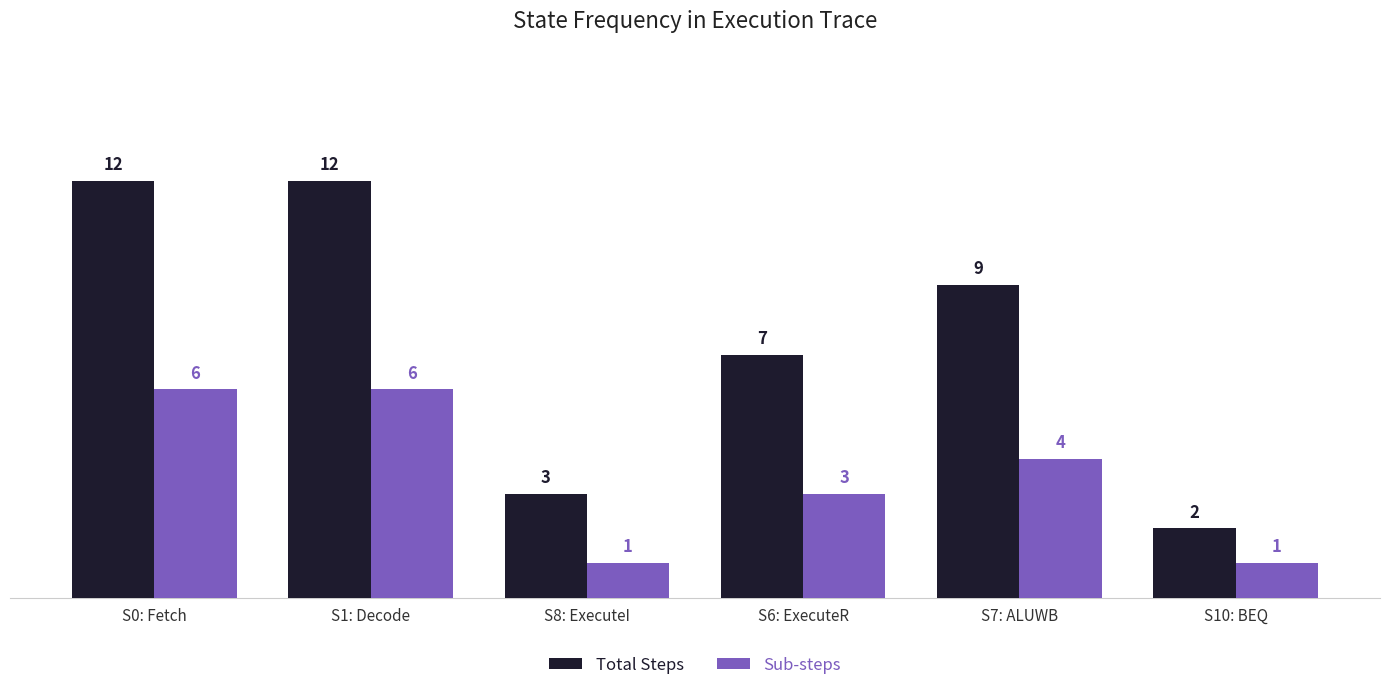

What is the label of the 3rd bar from the right?

S6: ExecuteR